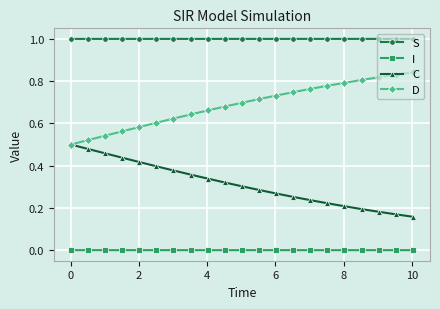

How many lines are shown in the chart?

4